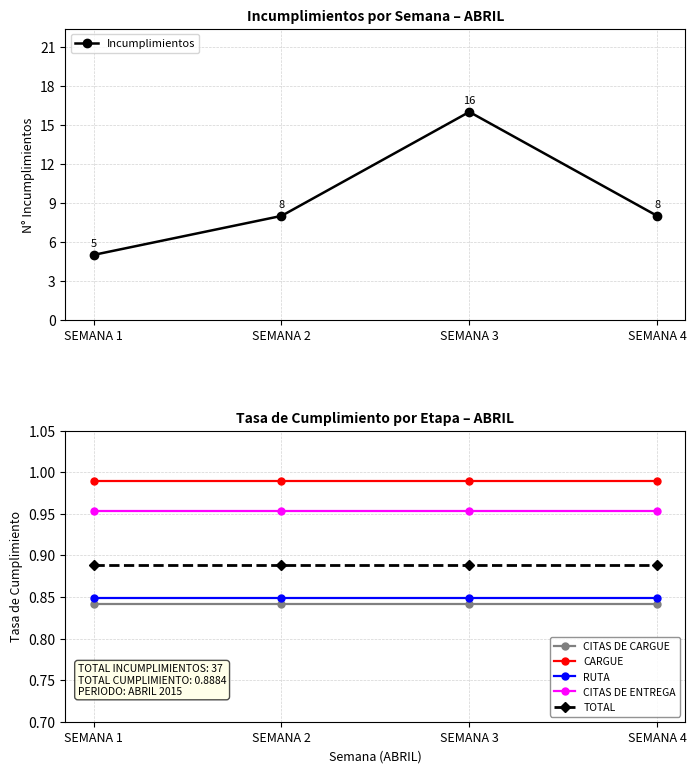

List the series in order of their peak value, lowest first.

CITAS DE CARGUE, RUTA, TOTAL, CITAS DE ENTREGA, CARGUE, Incumplimientos